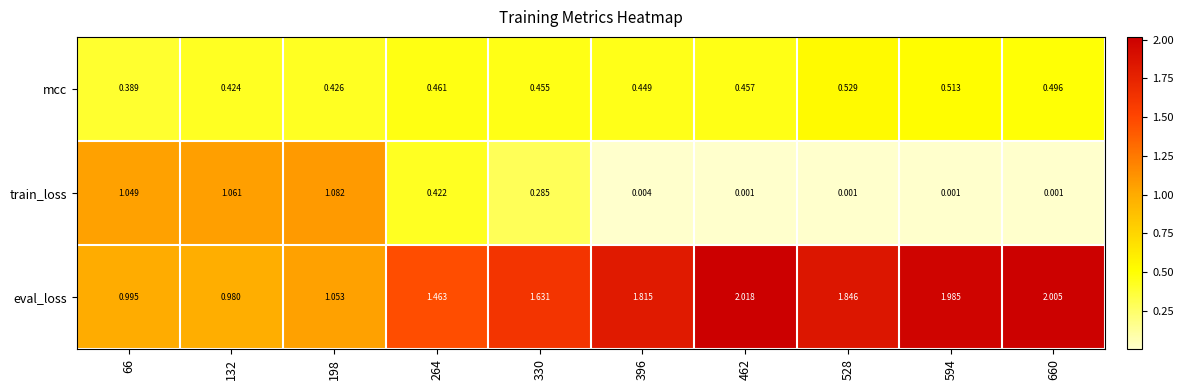

Which series has the largest total across all categories?

eval_loss